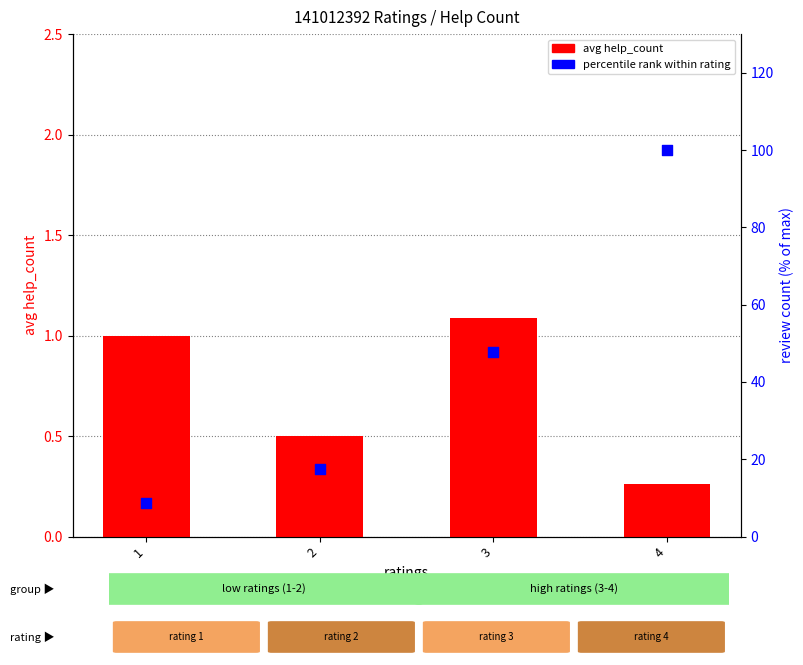

At how many categories does at least one series exceed 70?

1